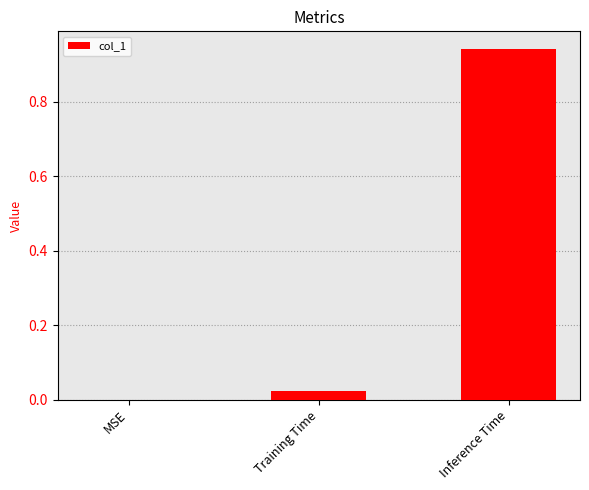

What is the change in value from Training Time to Inference Time?

+0.9